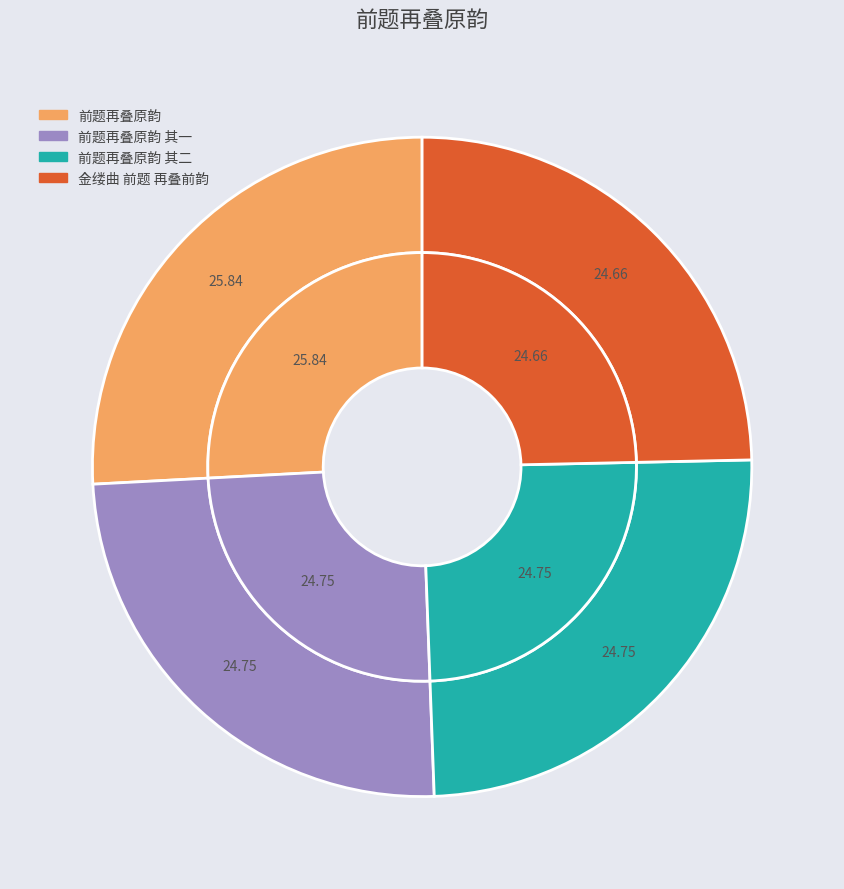

What is the smallest slice in the pie chart?

金缕曲 前题 再叠前韵